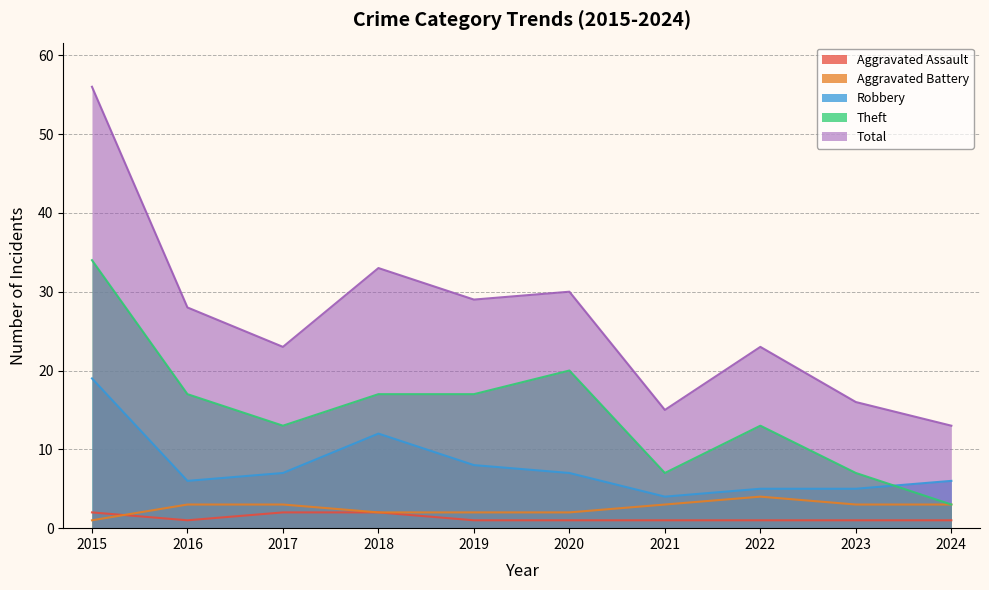

What is the difference between the maximum and second lowest values in the Total series?

41